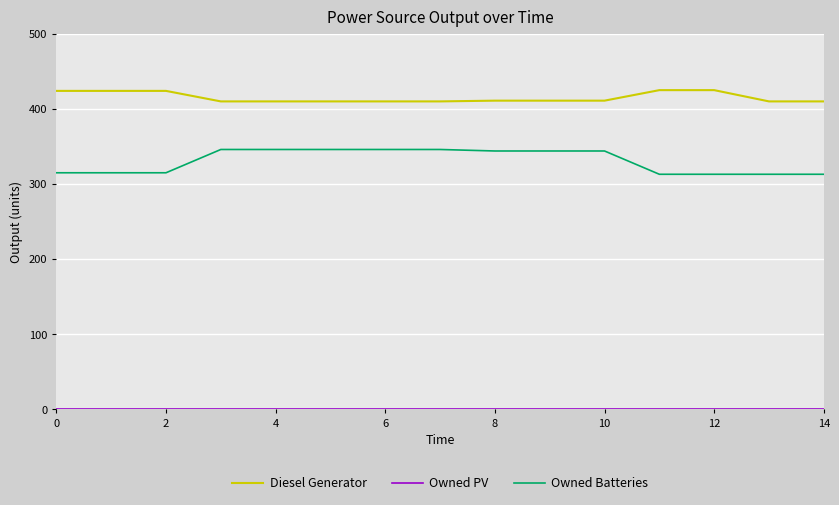

Does the chart have visible grid lines?

Yes